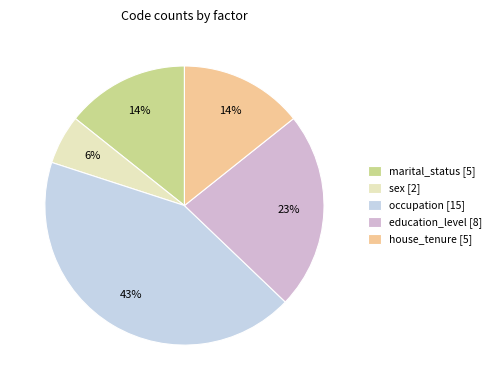

Rank the categories by value from highest to lowest.

occupation, education_level, marital_status, house_tenure, sex